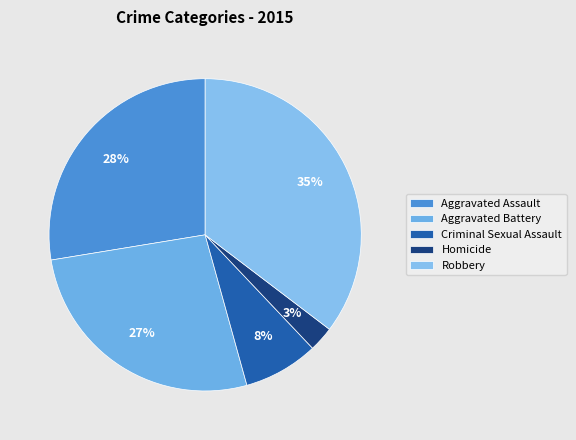

How many slices are in this pie chart?

5